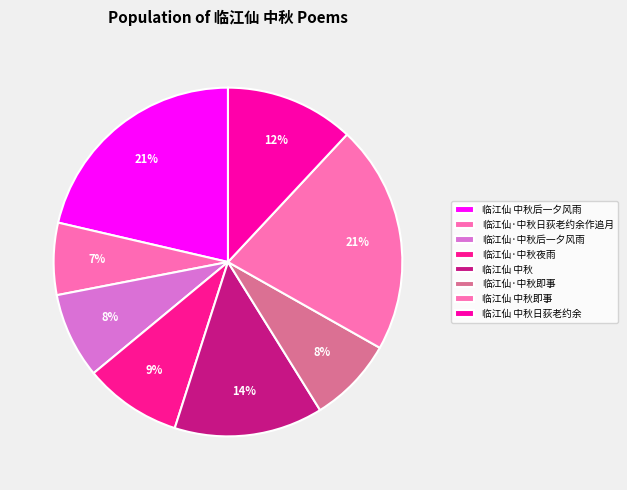

Does 临江仙 中秋后一夕风雨 account for over 50% of the chart?

No